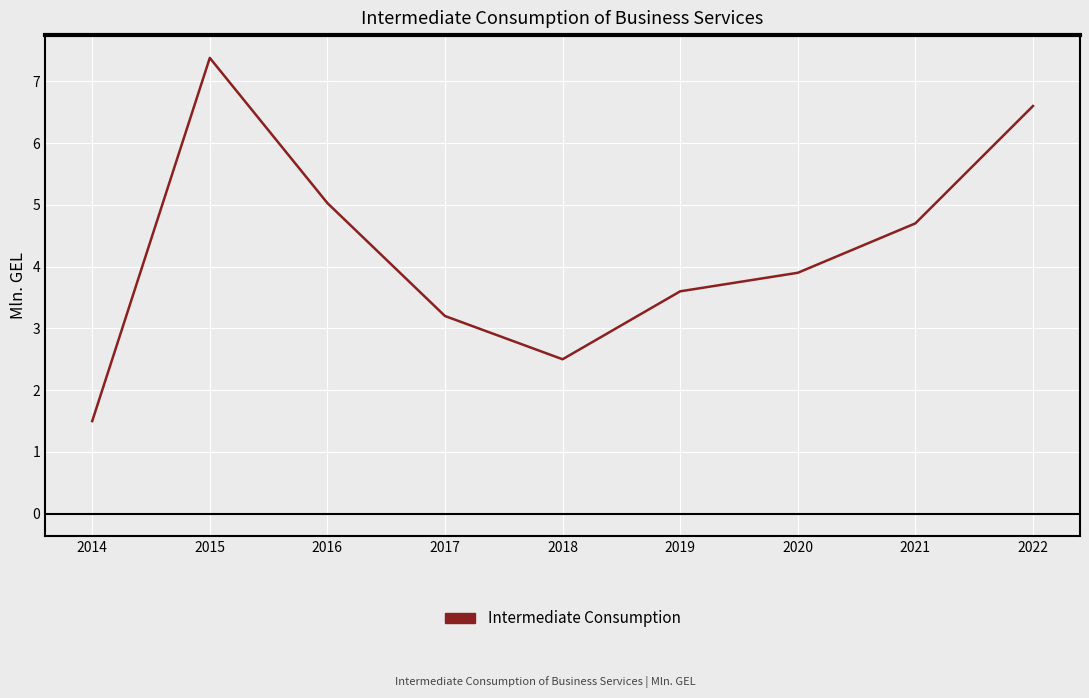

What is the change in value from 2019 to 2022?

+3.0